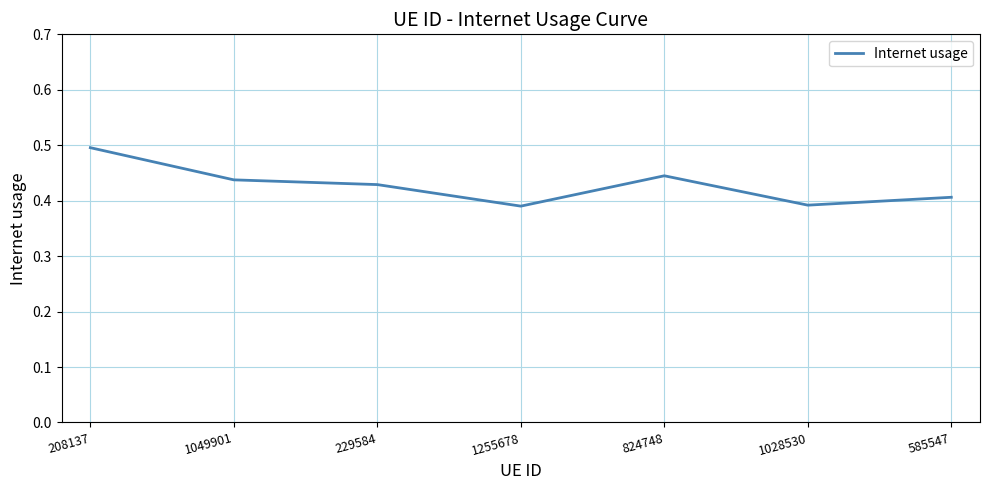

How many interior local valleys (lower than both neighbors) does the data have?

2